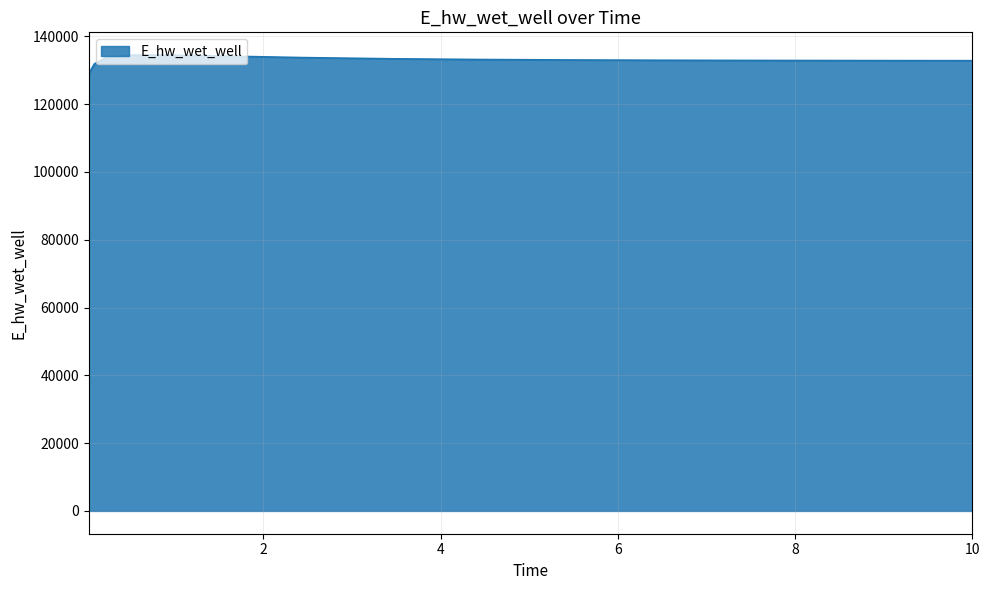

What is the greatest value displayed?

134462.2